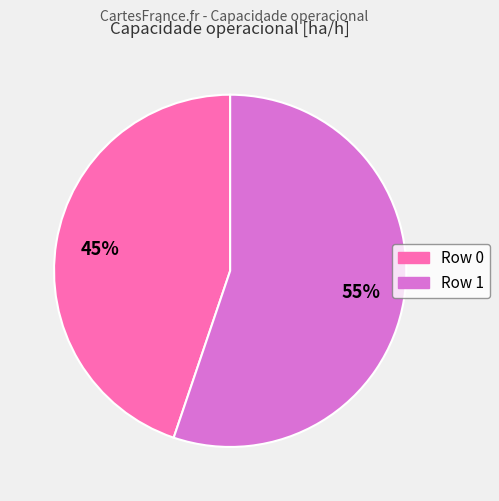

Combined, do Row 1 and Row 0 account for over 50%?

Yes